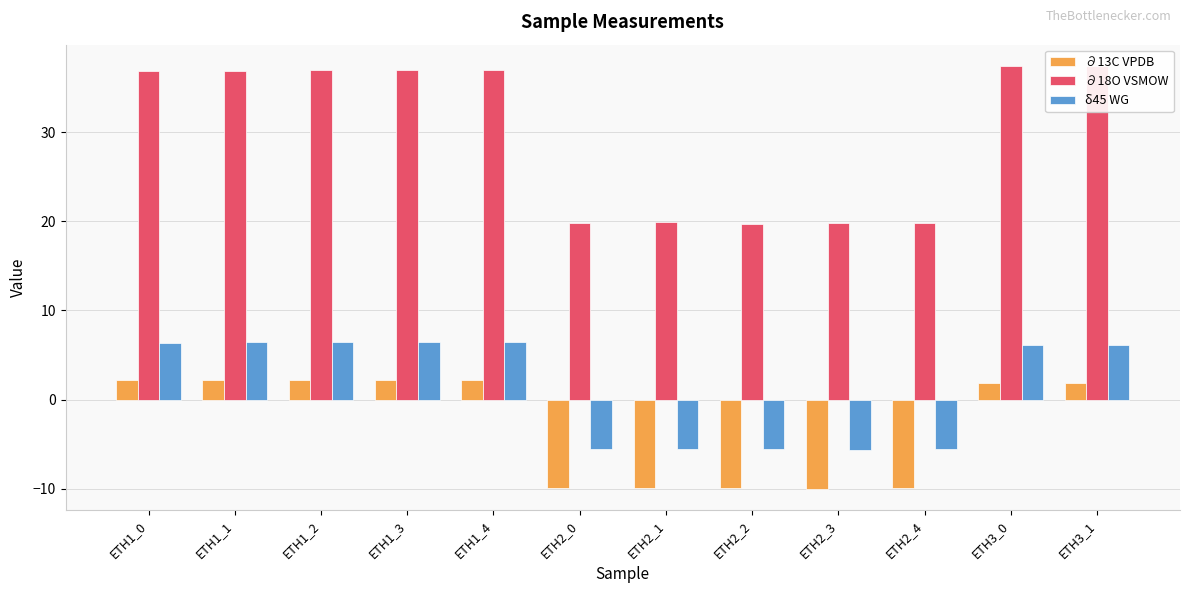

At which label does ∂18O VSMOW first exceed 36?

ETH1_0